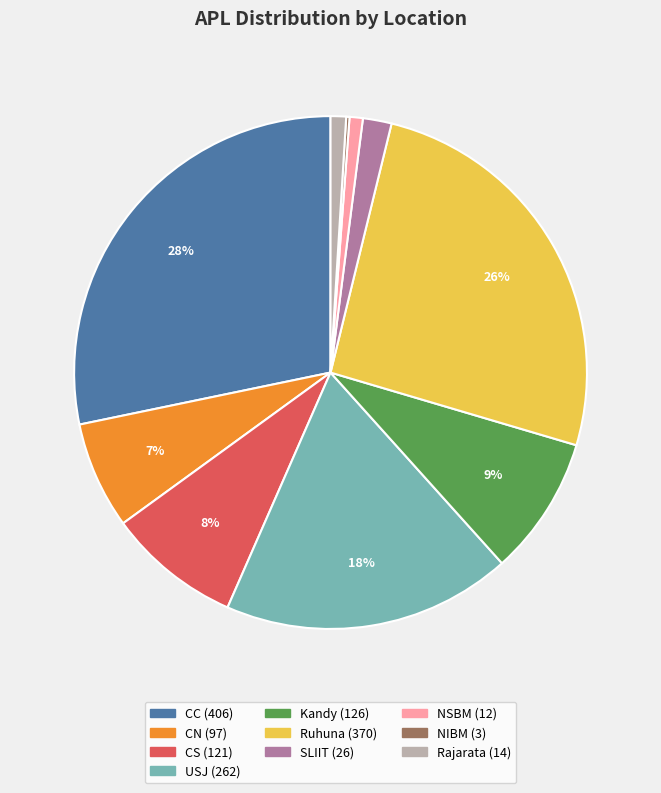

To the nearest percent, what is the average slice percentage?

10%